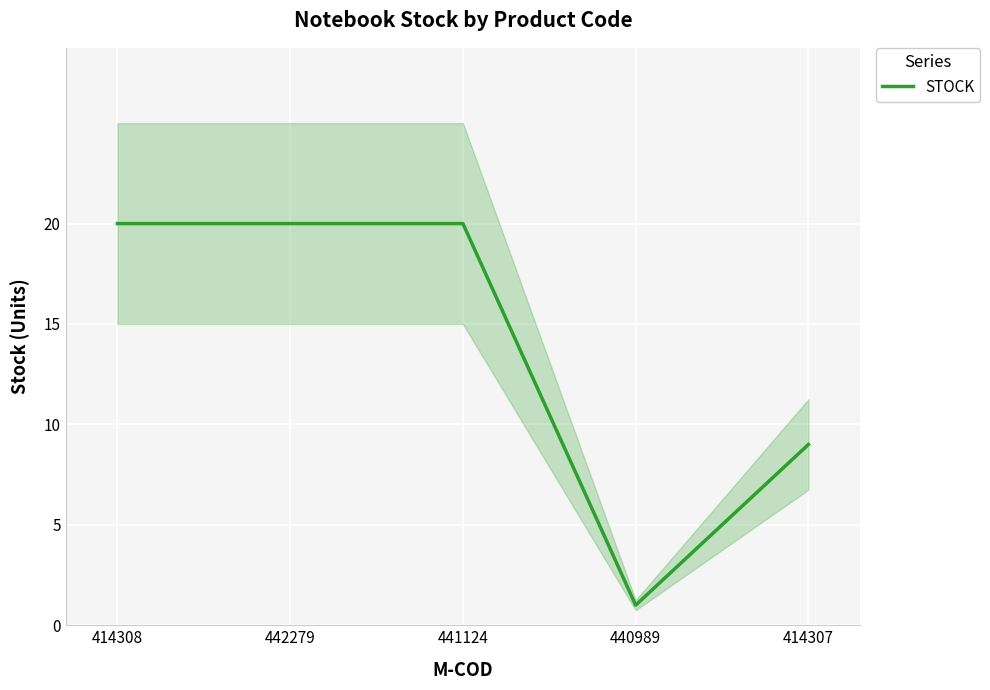

Which has a higher value, 414308 or 441124?

414308